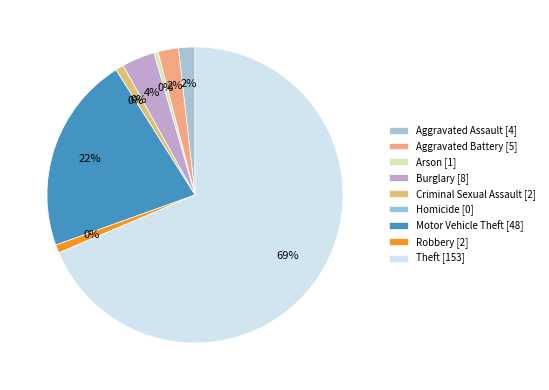

Between Motor Vehicle Theft and Robbery, which is larger?

Motor Vehicle Theft